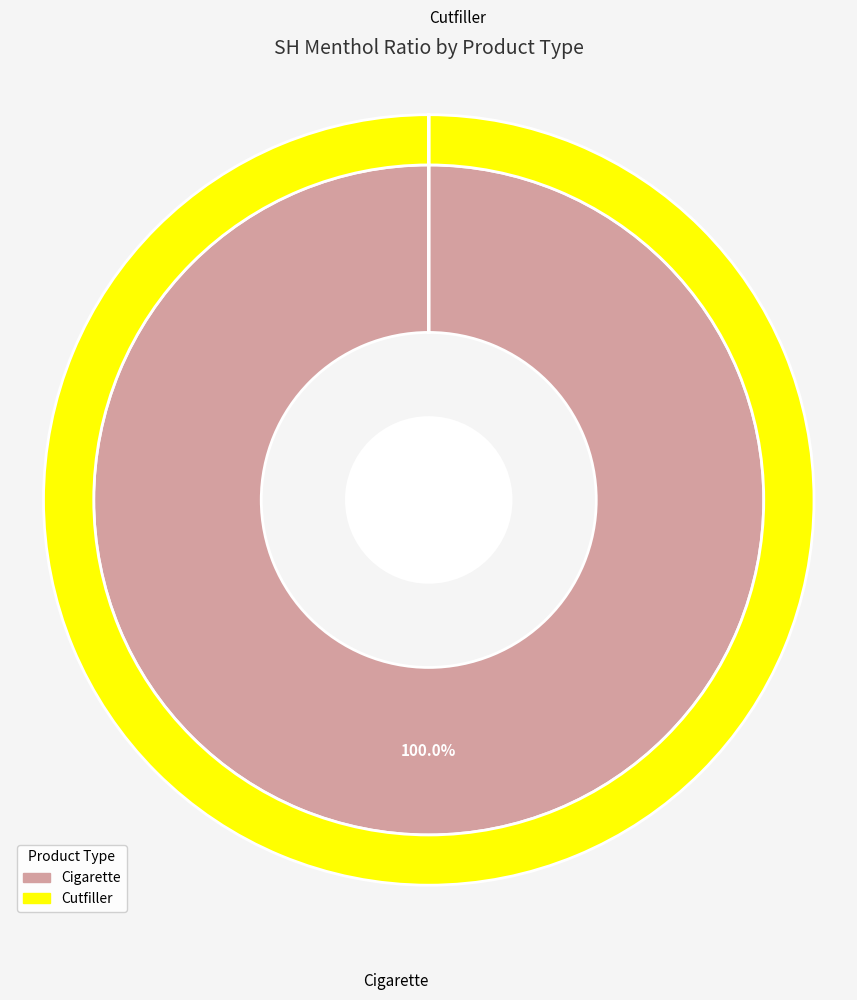

What is the smallest slice in the pie chart?

Cutfiller